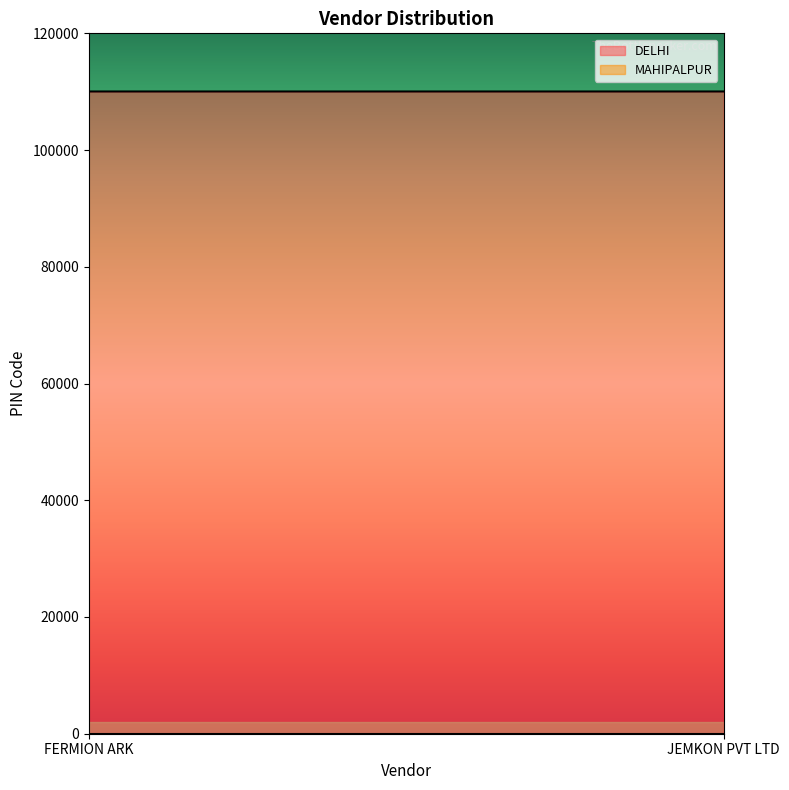

Rank the categories by DELHI value from lowest to highest.

FERMION ARK, JEMKON PVT LTD